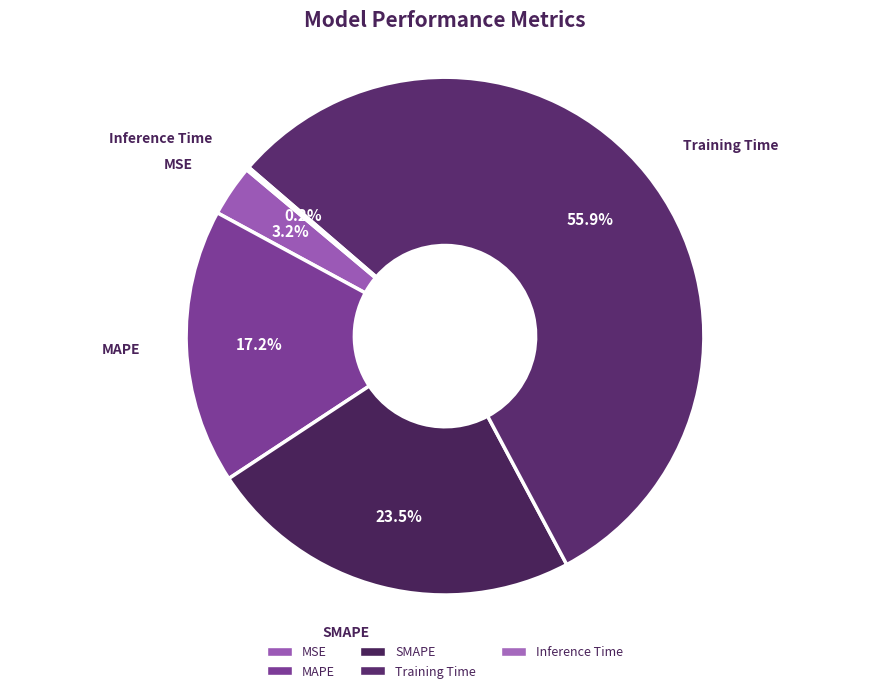

Which category has the smallest portion of the pie?

Inference Time